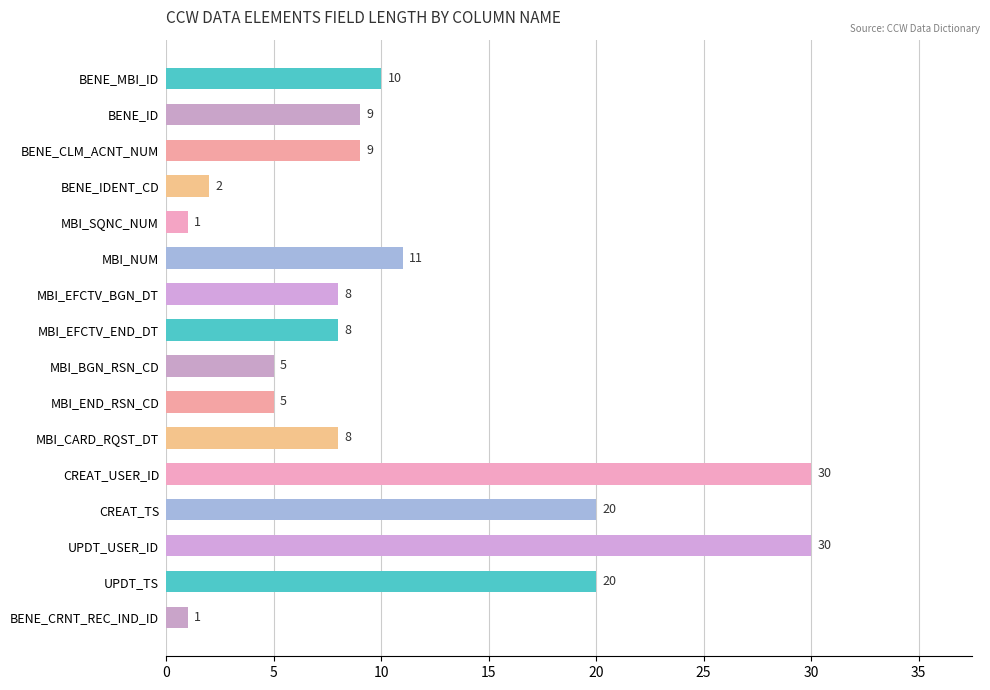

How many series are shown in this chart?

1